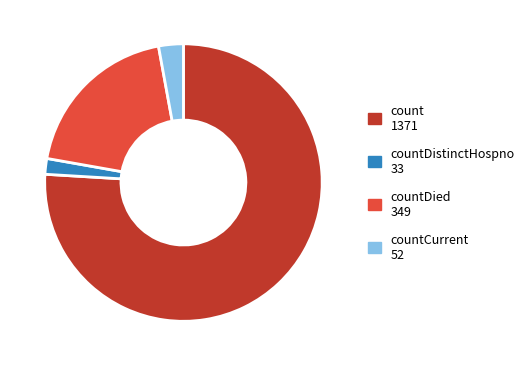

How many slices are in this pie chart?

4